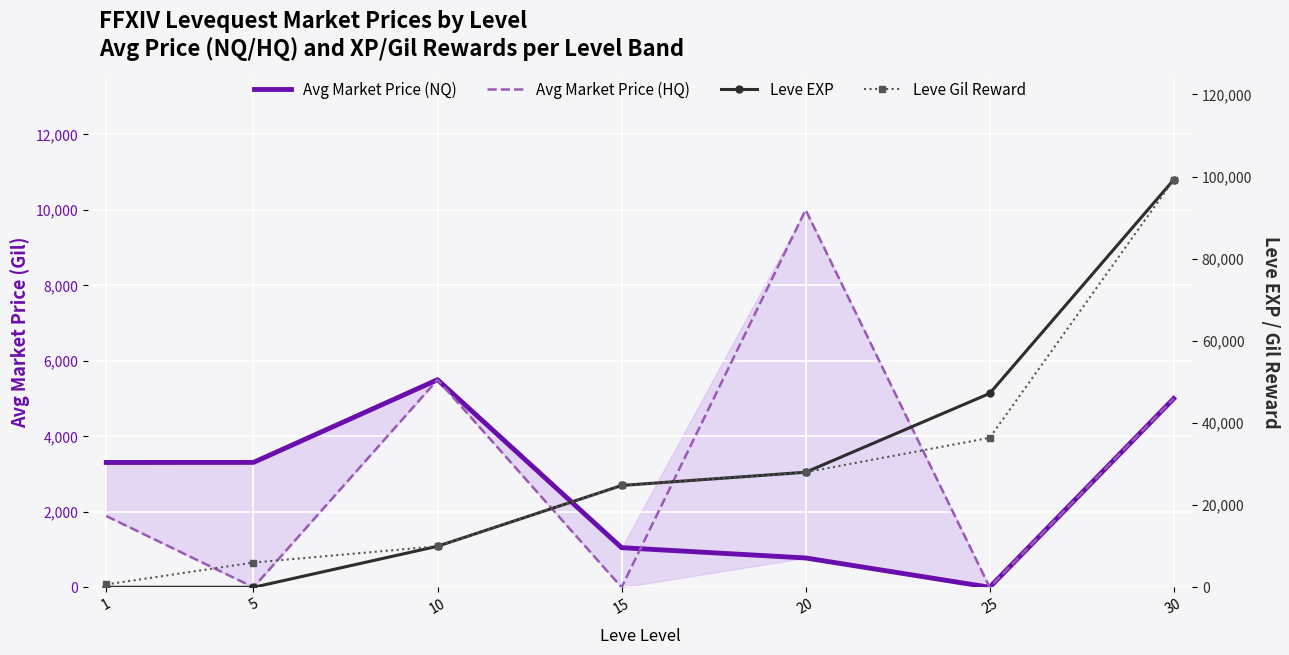

True or false: Leve EXP has more than 1 interior local peaks.

False